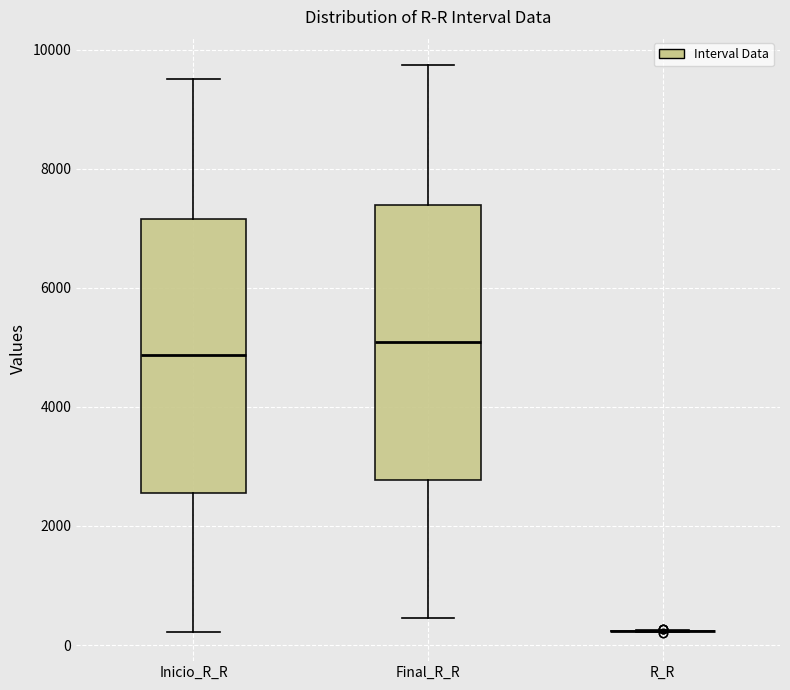

Reading left to right, transcribe this box plot: for each box, give where its median line is, the range the box spans, and where its two whiskers end, as read against the y-axis. The values are not printed on the chart, so give them approximately, as read against the axis.

Inicio_R_R: median 4800, box 2600 to 7200, whiskers 200 to 9600
Final_R_R: median 5000, box 2800 to 7400, whiskers 400 to 9800
R_R: box collapsed to a line at 200, whiskers 200 to 200